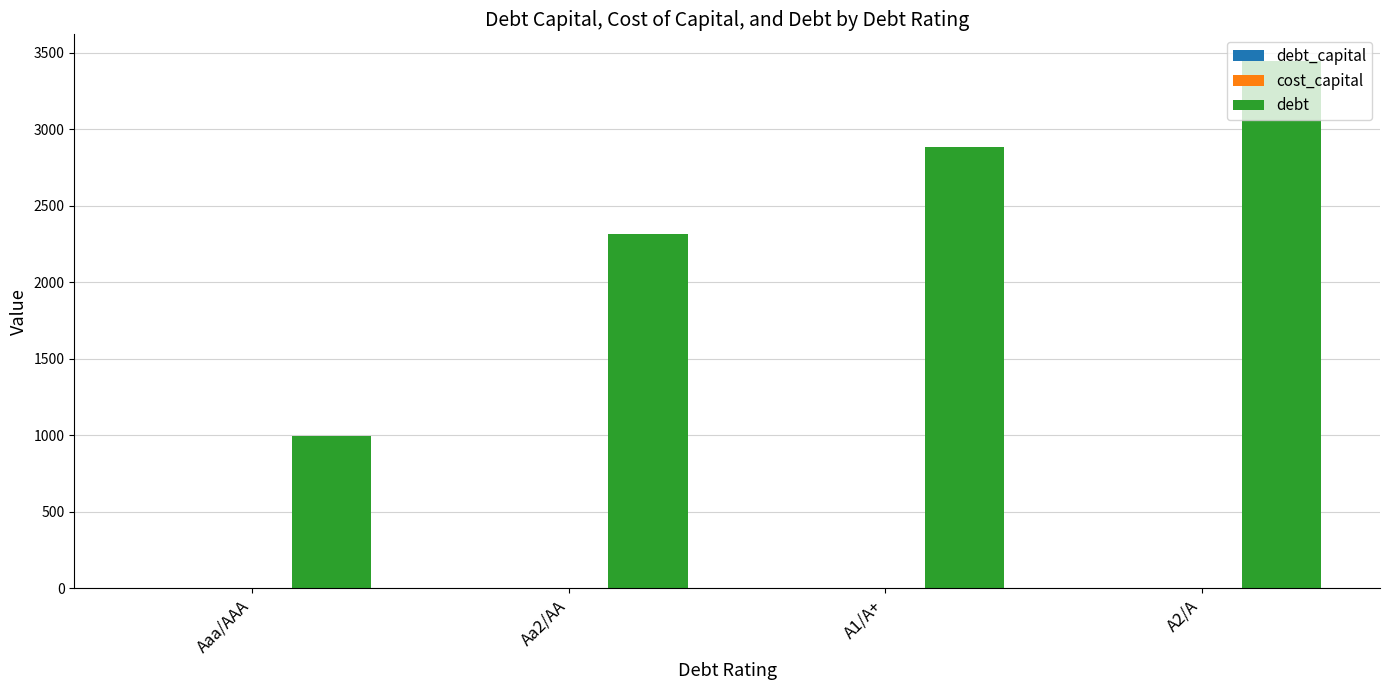

Which series has the largest total across all categories?

debt